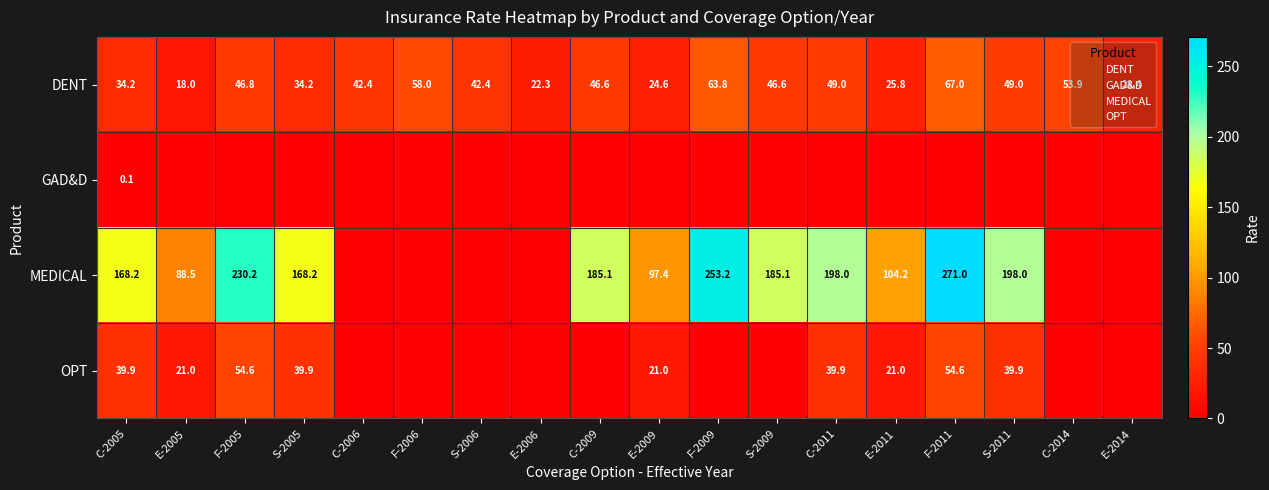

What is the spread (max minus min) of values at C-2006?

42.4